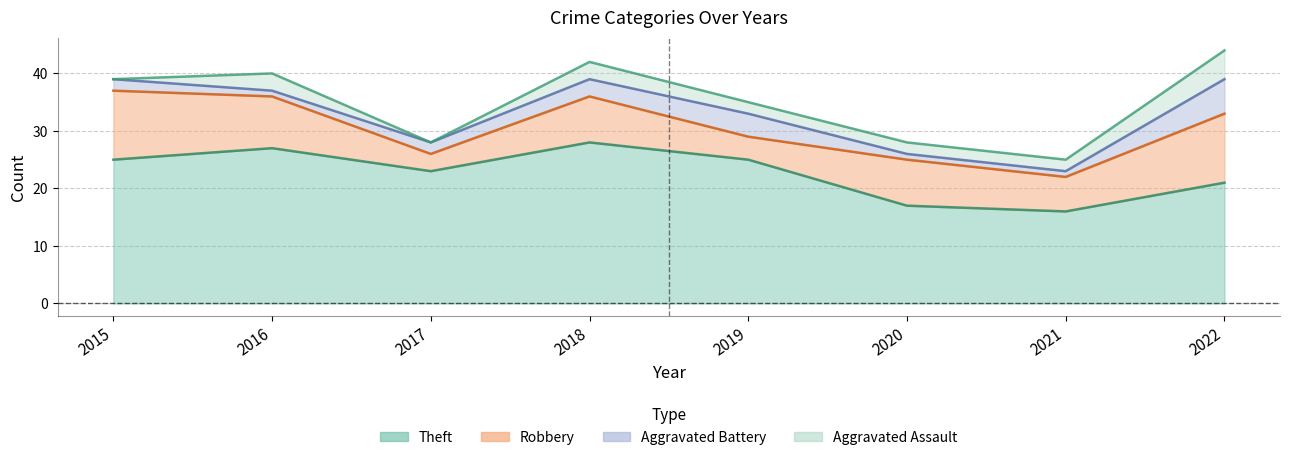

Rank the categories by Aggravated Assault value from highest to lowest.

2022, 2016, 2018, 2019, 2020, 2021, 2015, 2017